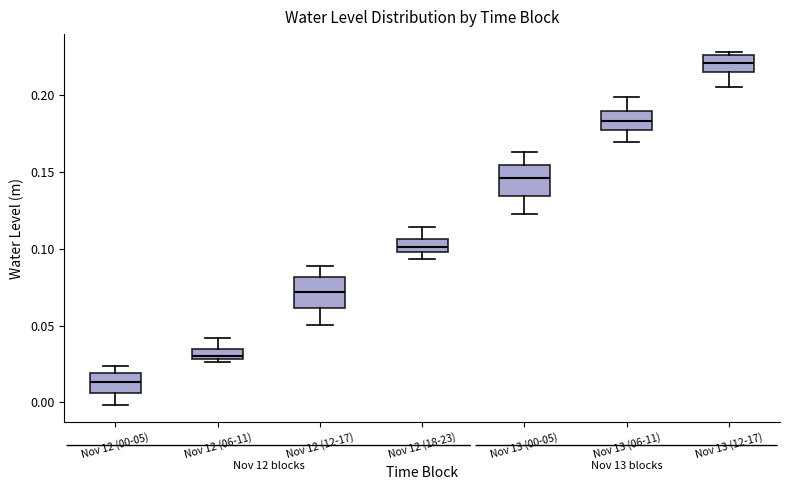

Where is the upper edge of the box for Nov 13 (00-05) on the y-axis? The values are not printed on the chart, so give them approximately, as read against the axis.

0.155